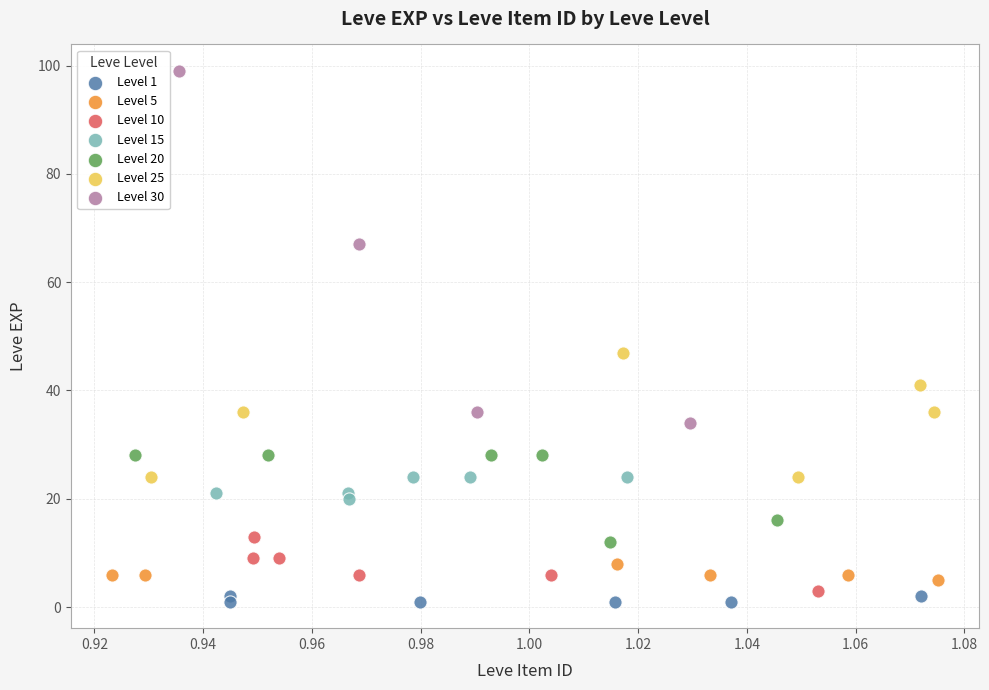

Which series contains the highest Y value?

Level 30